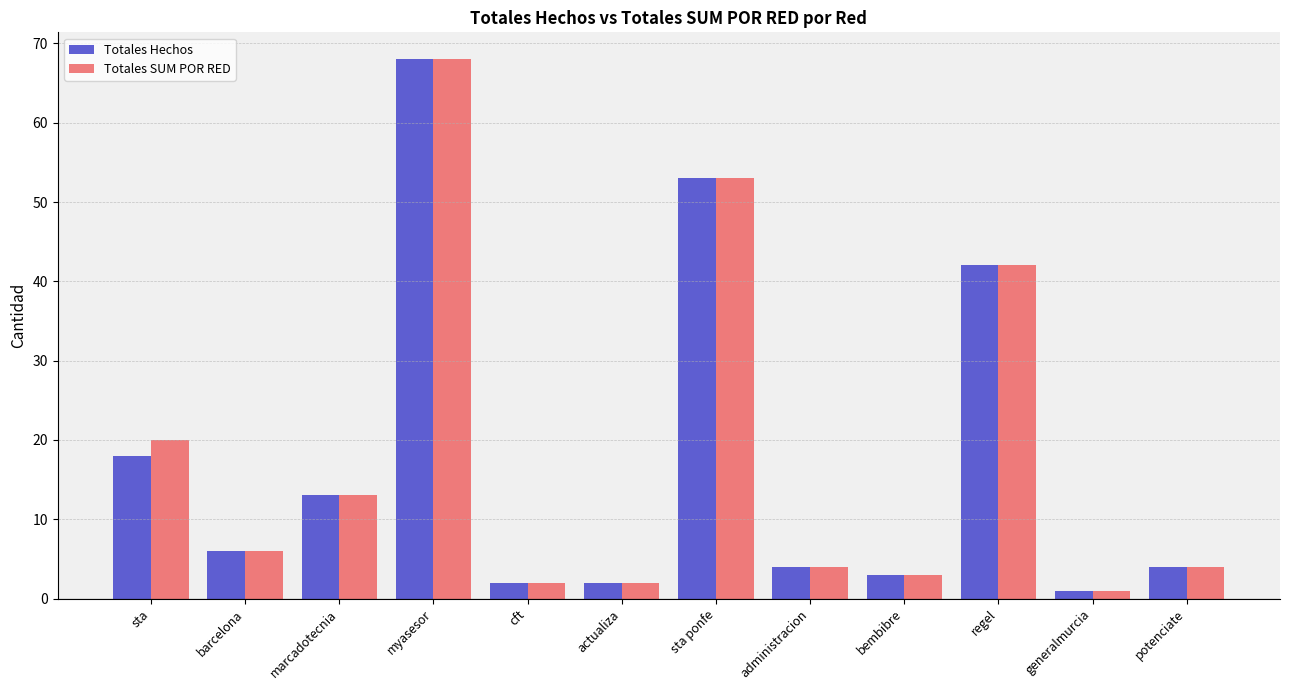

What is the difference between the maximum and minimum values in the Totales Hechos series?

67